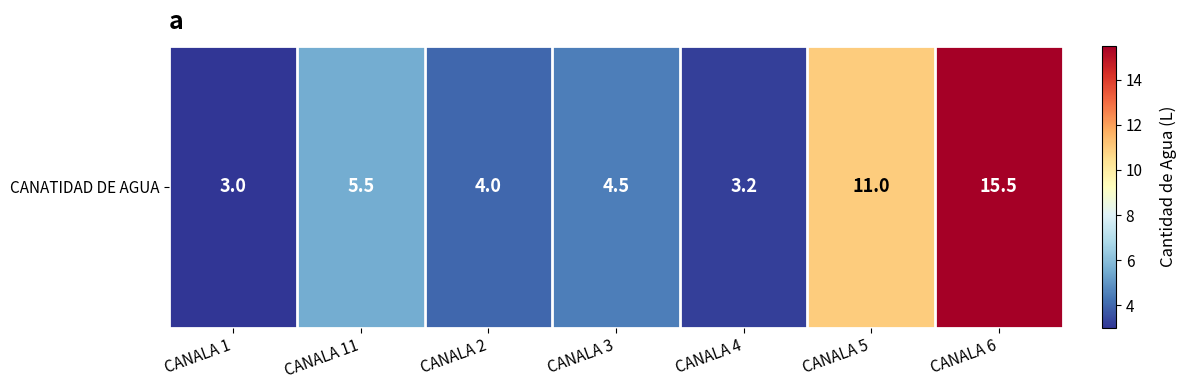

Reading left to right, list all the values displayed in this chart.

3.0	5.5	4.0	4.5	3.2	11.0	15.5